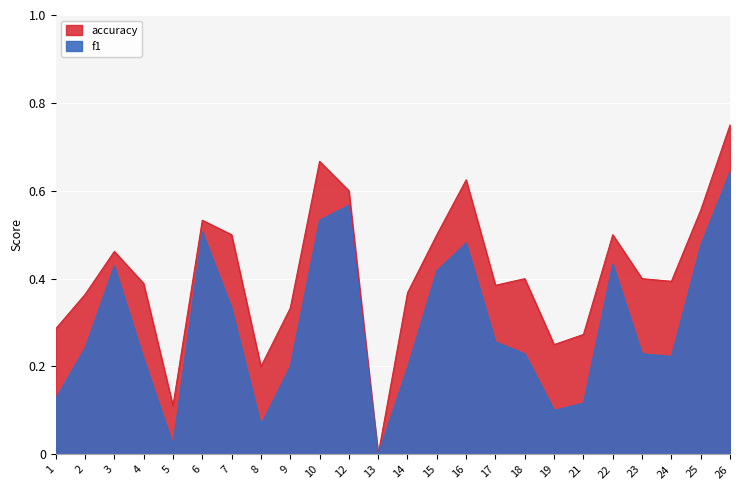

What is the difference between the maximum and minimum values in the f1 series?

0.6